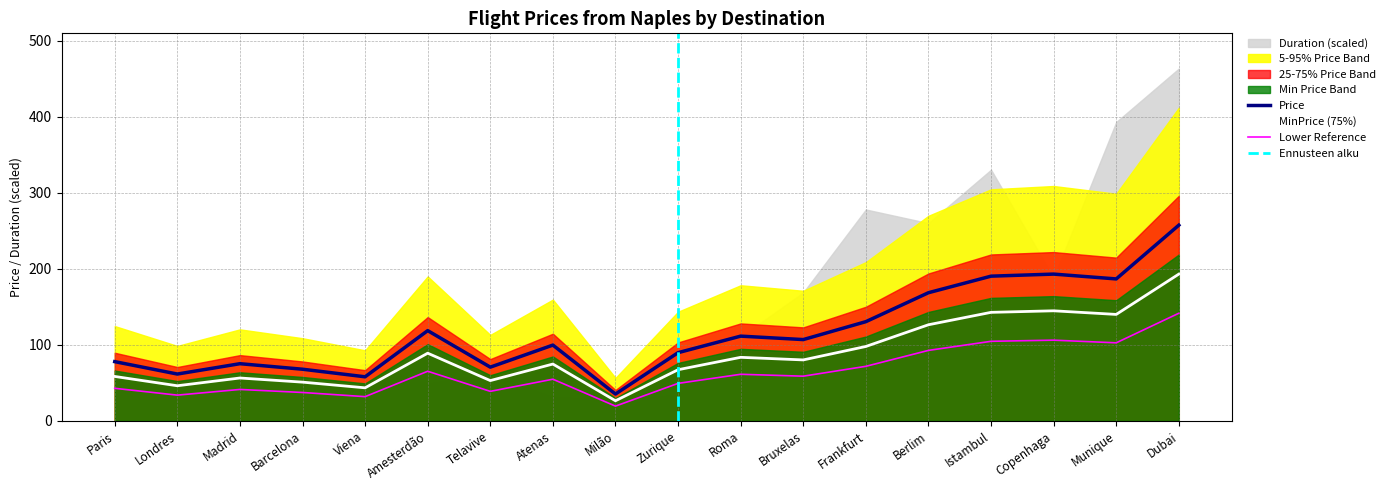

True or false: MinPrice and Price cross at least once.

False